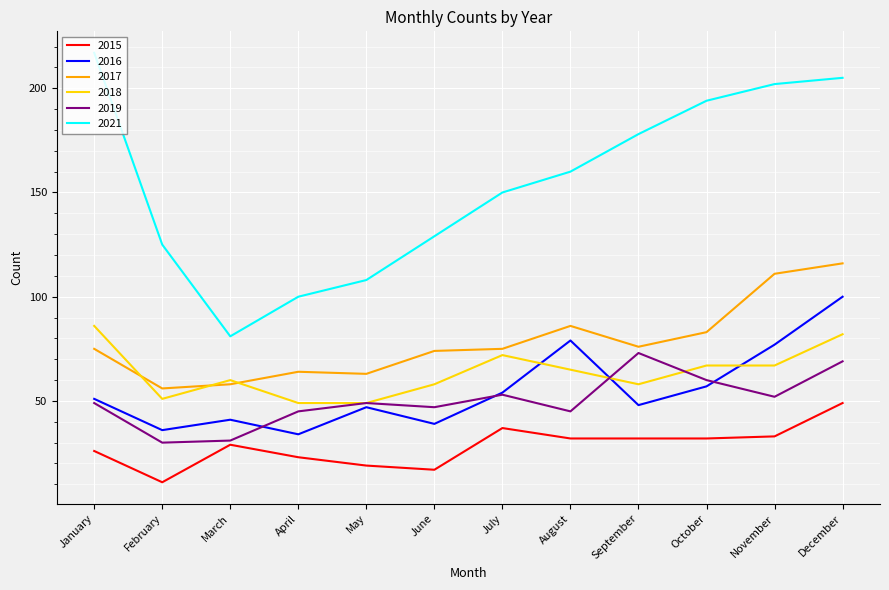

How many lines are shown in the chart?

6